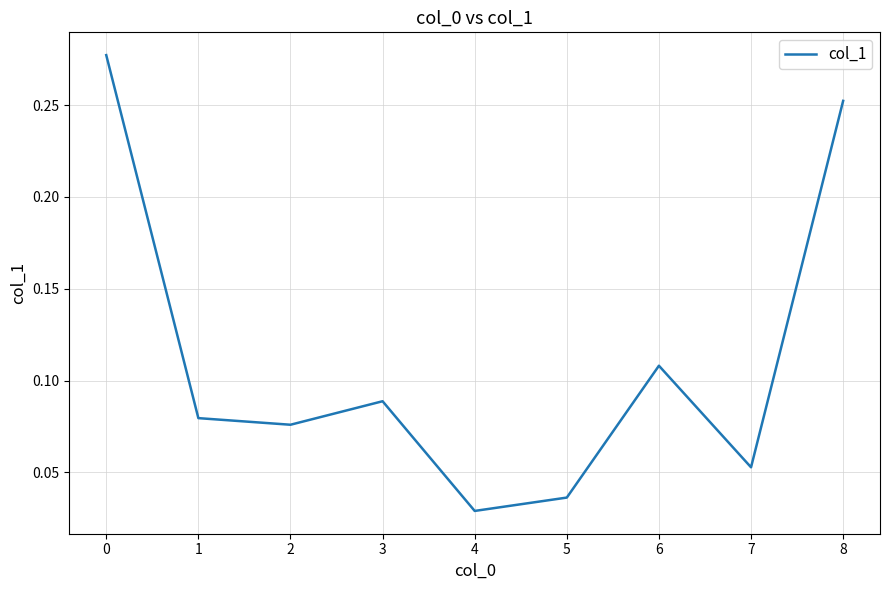

Is it true that the value at 6 is 0.2?

False